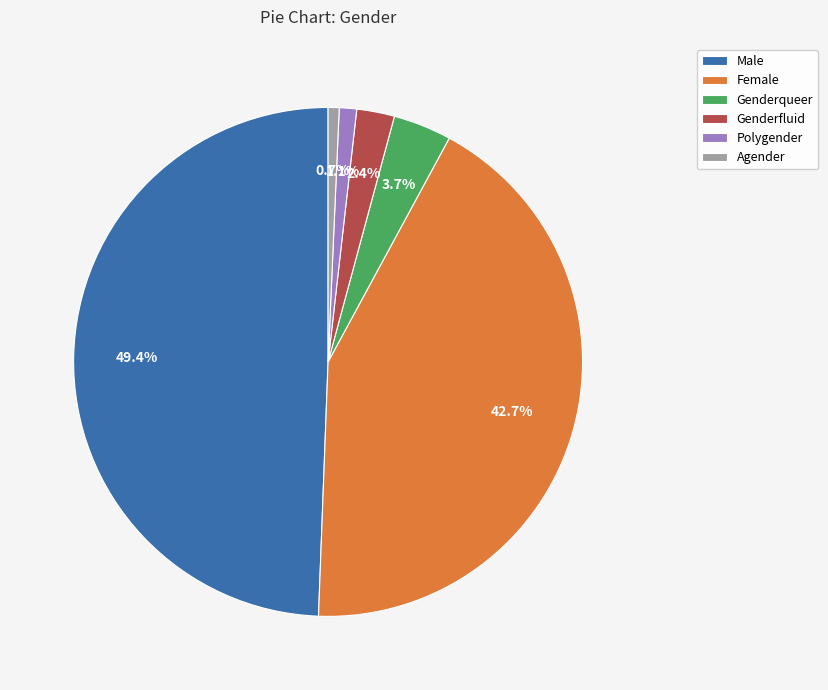

Between Agender and Male, which is larger?

Male